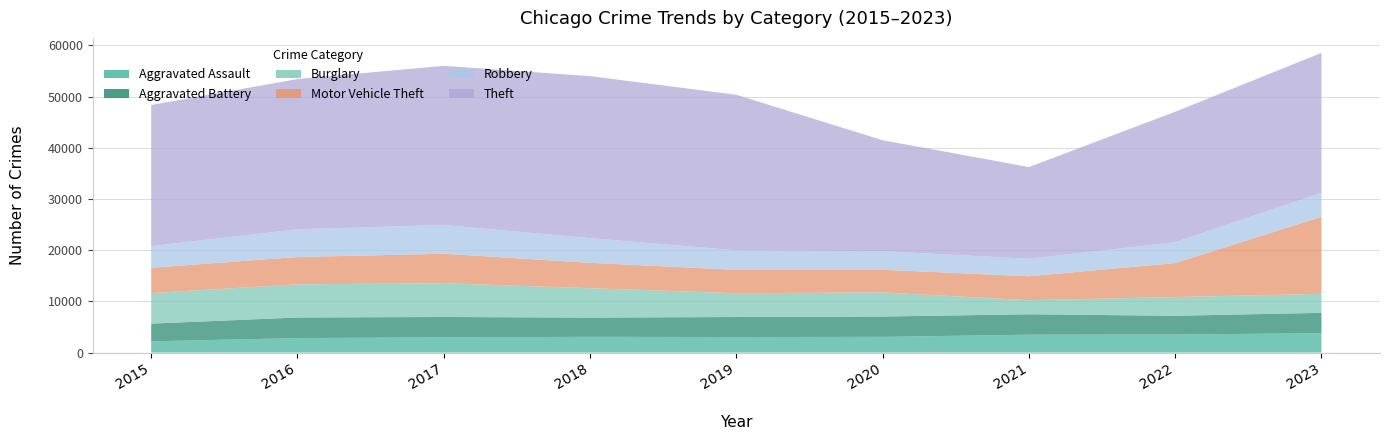

Reading left to right, list all the values displayed in this chart.

Aggravated Assault: 2202	2830	2986	3073	3037	3068	3489	3530	3782
Aggravated Battery: 3455	4024	3966	3760	3910	3973	3997	3657	3983
Burglary: 5958	6479	6587	5742	4646	4704	2737	3662	3707
Motor Vehicle Theft: 4947	5338	5770	4961	4567	4434	4691	6639	15053
Robbery: 4234	5415	5610	4819	3819	3634	3410	4080	4692
Theft: 27564	29343	31093	31653	30384	21669	17916	25476	27330